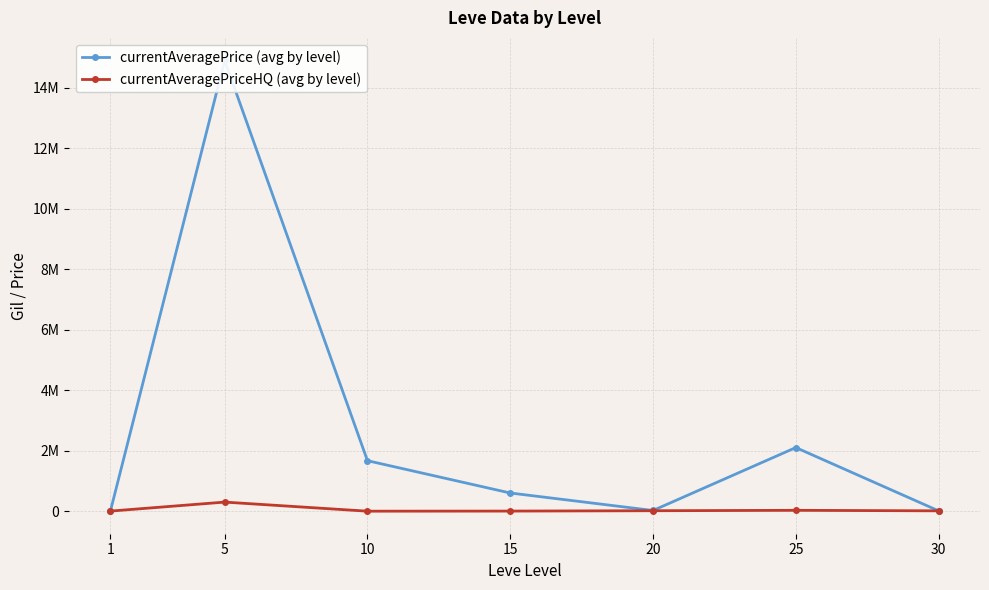

Count the number of data series in this chart.

2